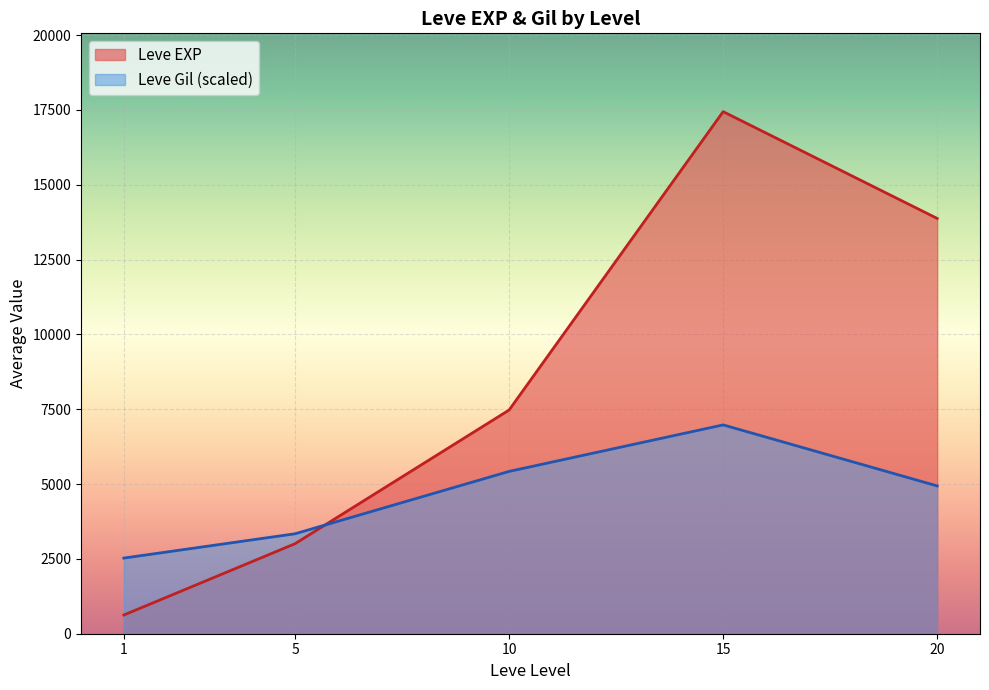

The value of Leve EXP at 5 is 1451.2. True or false?

False